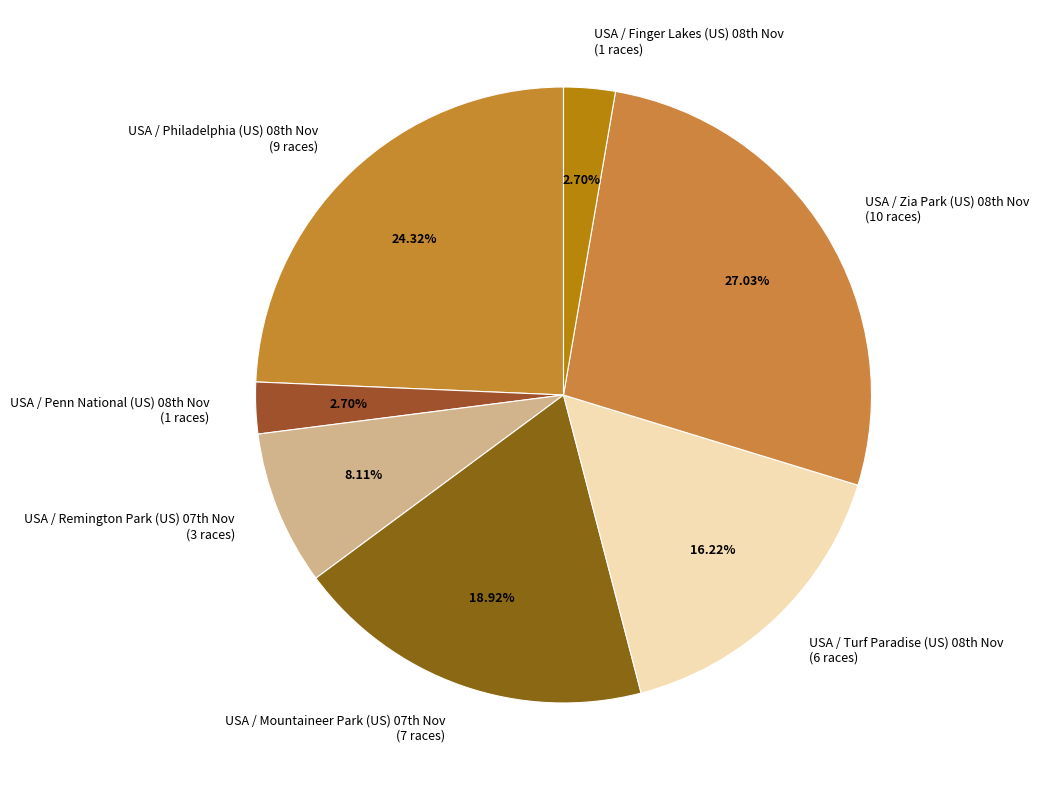

Is there a majority slice in this chart?

No